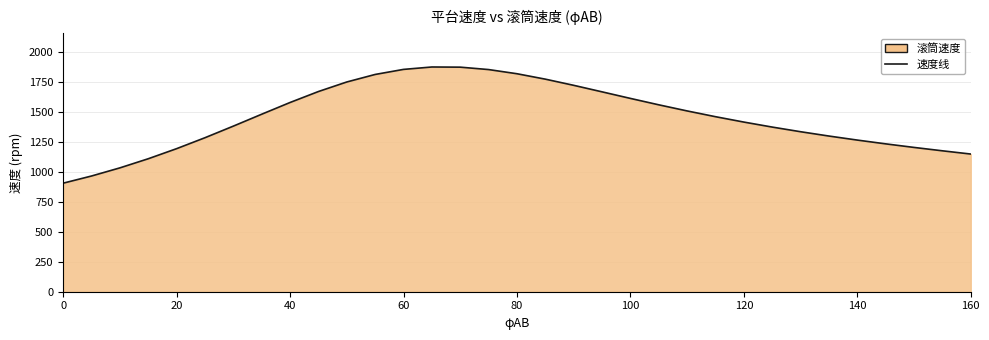

Reading left to right, what are all the values shown in this chart?

905.4	965.2	1033.0	1109.1	1193.2	1284.5	1381.2	1460.6	1480.5	1578.3	1669.8	1749.4	1812.1	1854.3	1874.4	1873.0	1852.9	1818.1	1773.0	1721.5	1667.1	1612.3	1558.9	1507.9	1459.8	1415.0	1373.2	1334.5	1298.4	1264.8	1233.3	1203.5	1175.3	1148.3